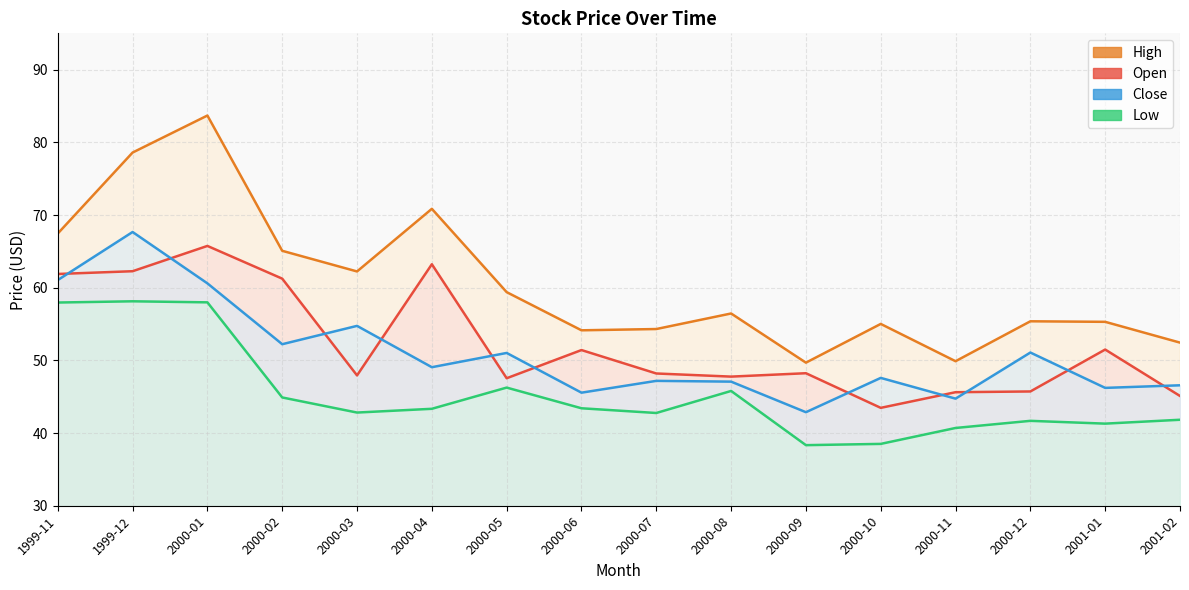

What is the sum of the High values at 2000-11 and 1999-12?

128.5